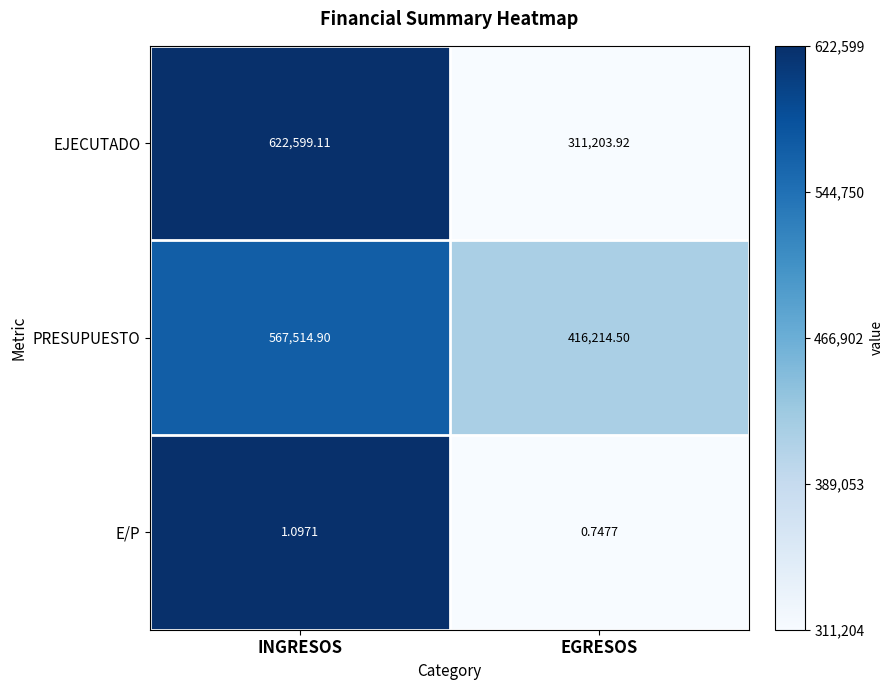

Rank the series by their maximum value, from highest to lowest.

EJECUTADO, PRESUPUESTO, E/P